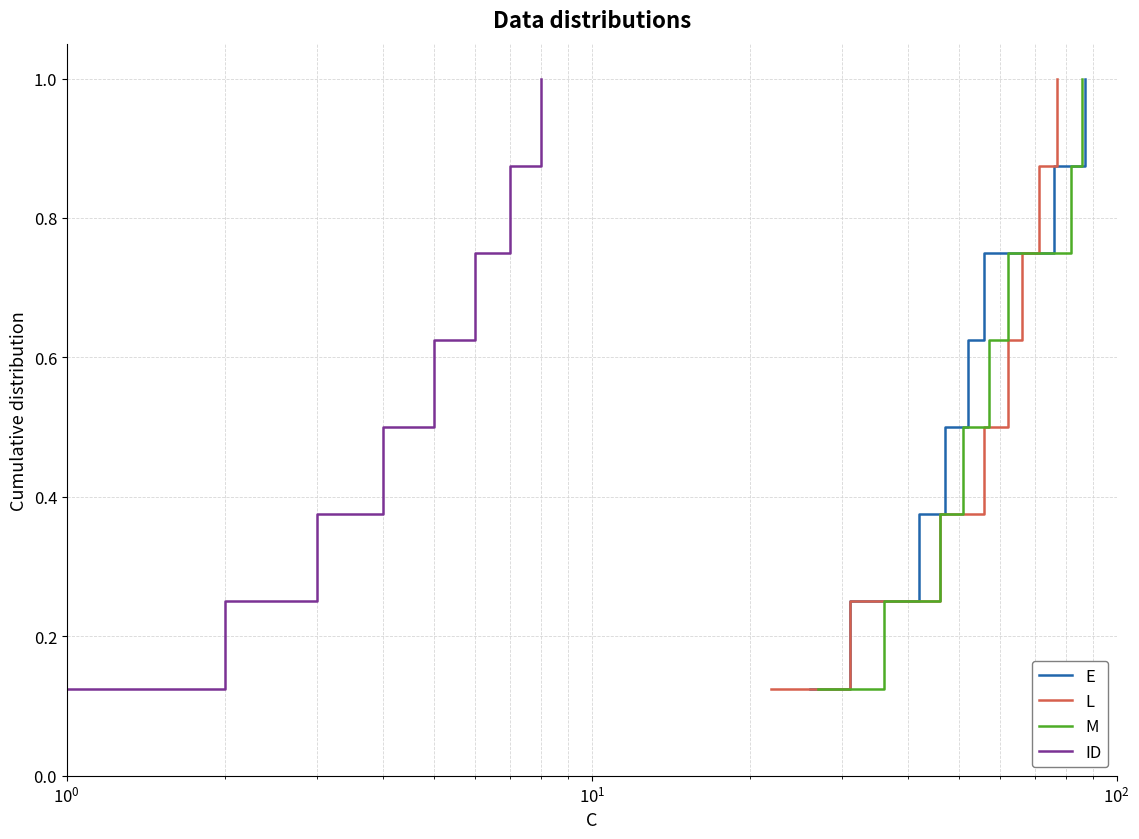

The E series shows 0.4 at $\mathdefault{10^{0}}$. True or false?

False